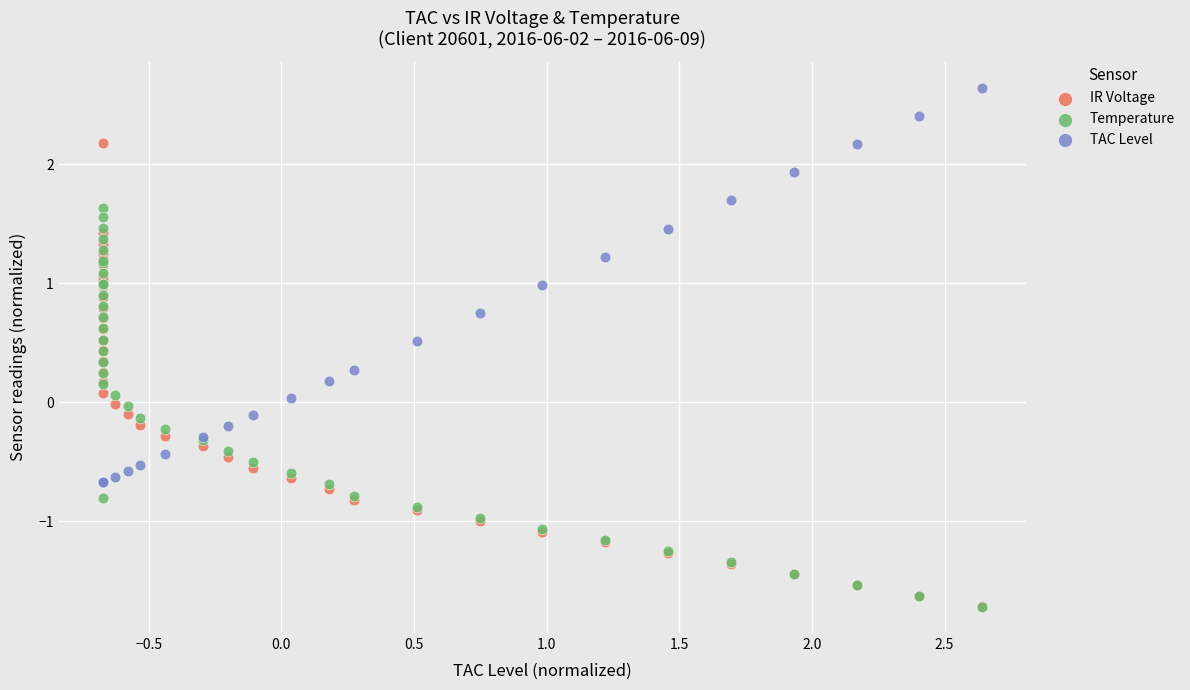

What are all the series names shown in the legend?

IR Voltage, Temperature, TAC Level